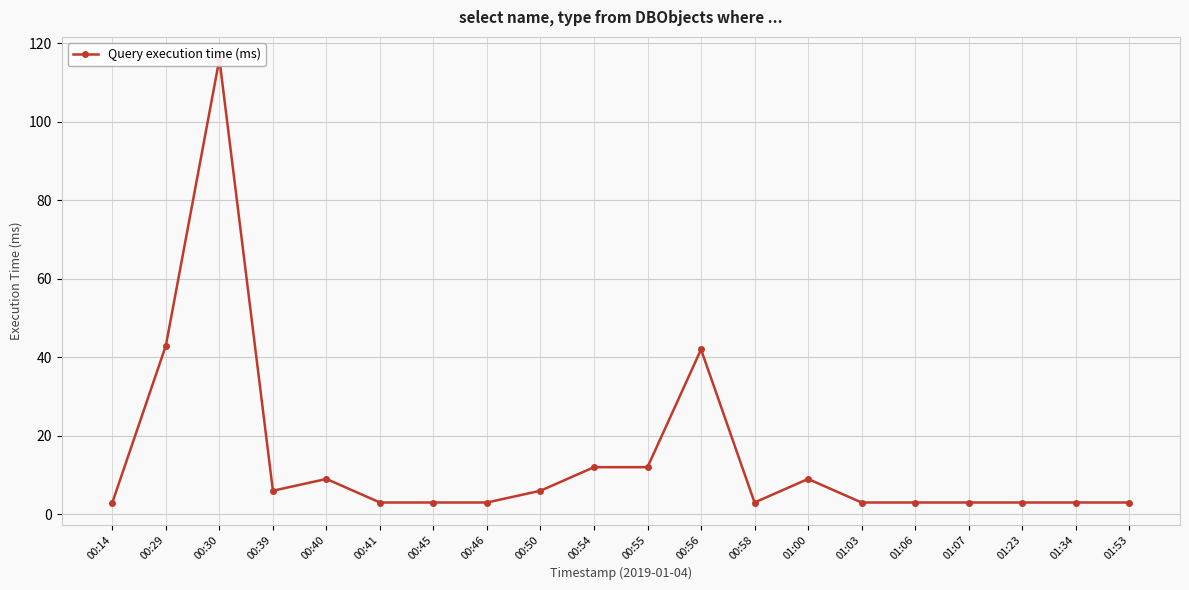

Reading left to right, extract all data points from this chart.

00:14=3	00:29=43	00:30=116	00:39=6	00:40=9	00:41=3	00:45=3	00:46=3	00:50=6	00:54=12	00:55=12	00:56=42	00:58=3	01:00=9	01:03=3	01:06=3	01:07=3	01:23=3	01:34=3	01:53=3